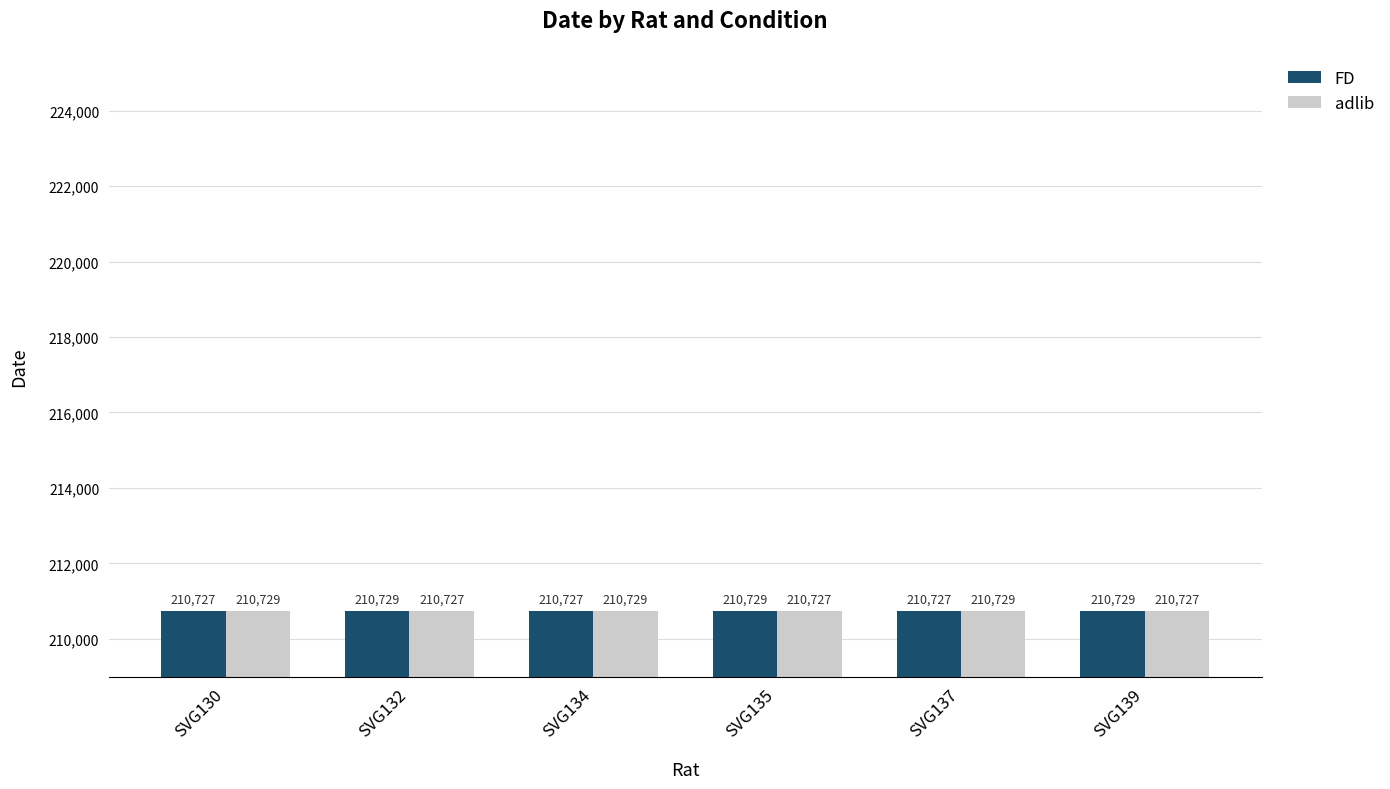

What is the maximum value for FD?

210729